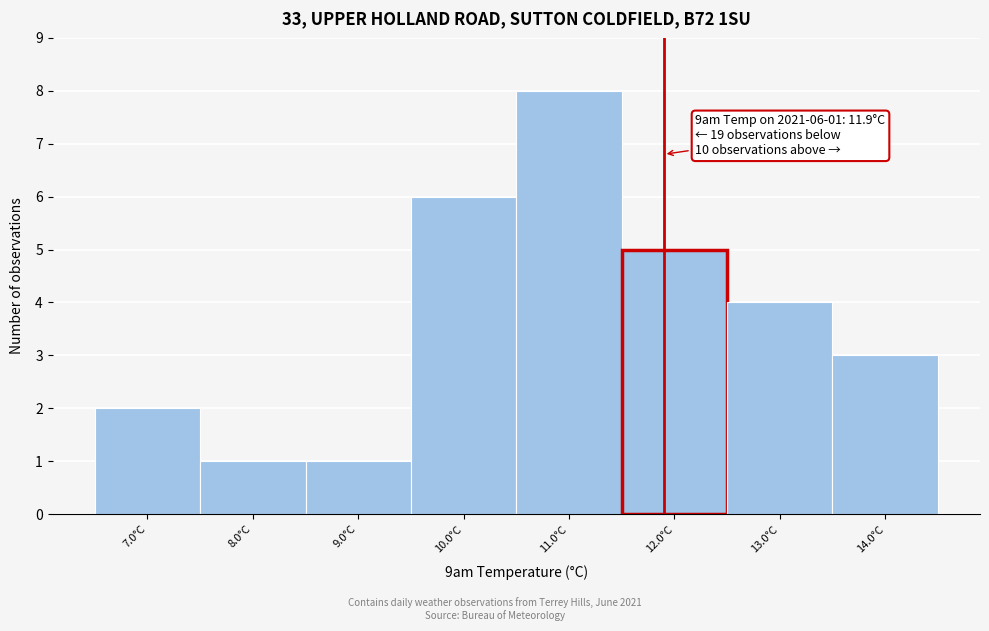

Which range on the x-axis has the tallest bar?

10.5 to 11.5